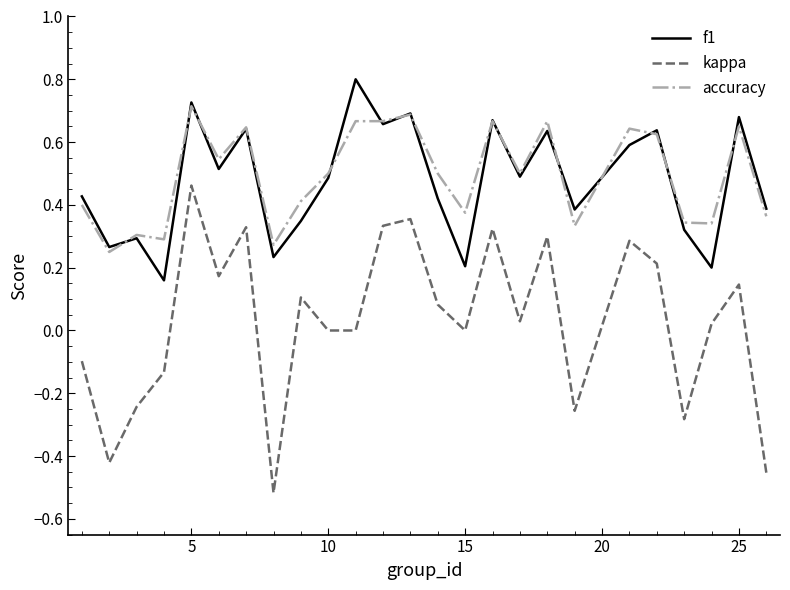

Which series has the largest range (max minus min)?

kappa